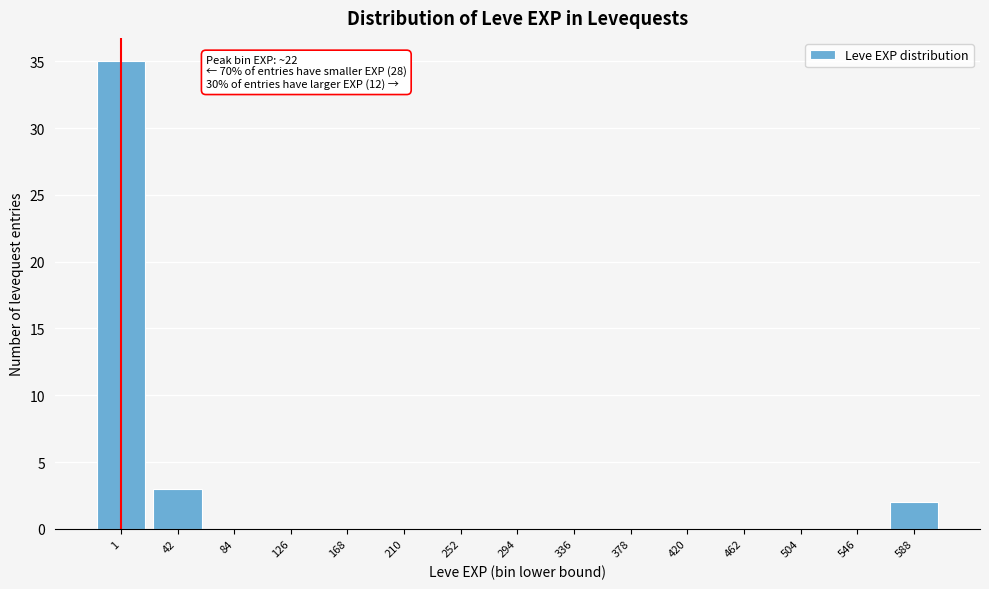

Reading right to left, transcribe all the data shown in this chart.

588=2	546=0	504=0	462=0	420=0	378=0	336=0	294=0	252=0	210=0	168=0	126=0	84=0	42=3	1=35